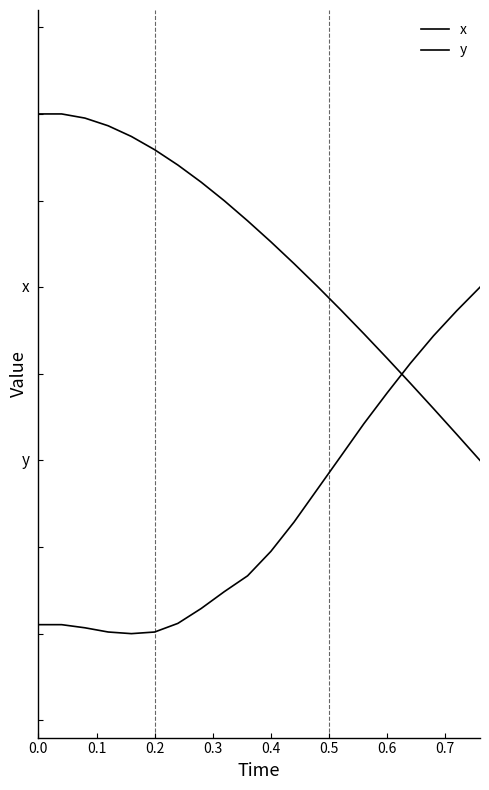

What is the label of the 4th point from the left?

0.3